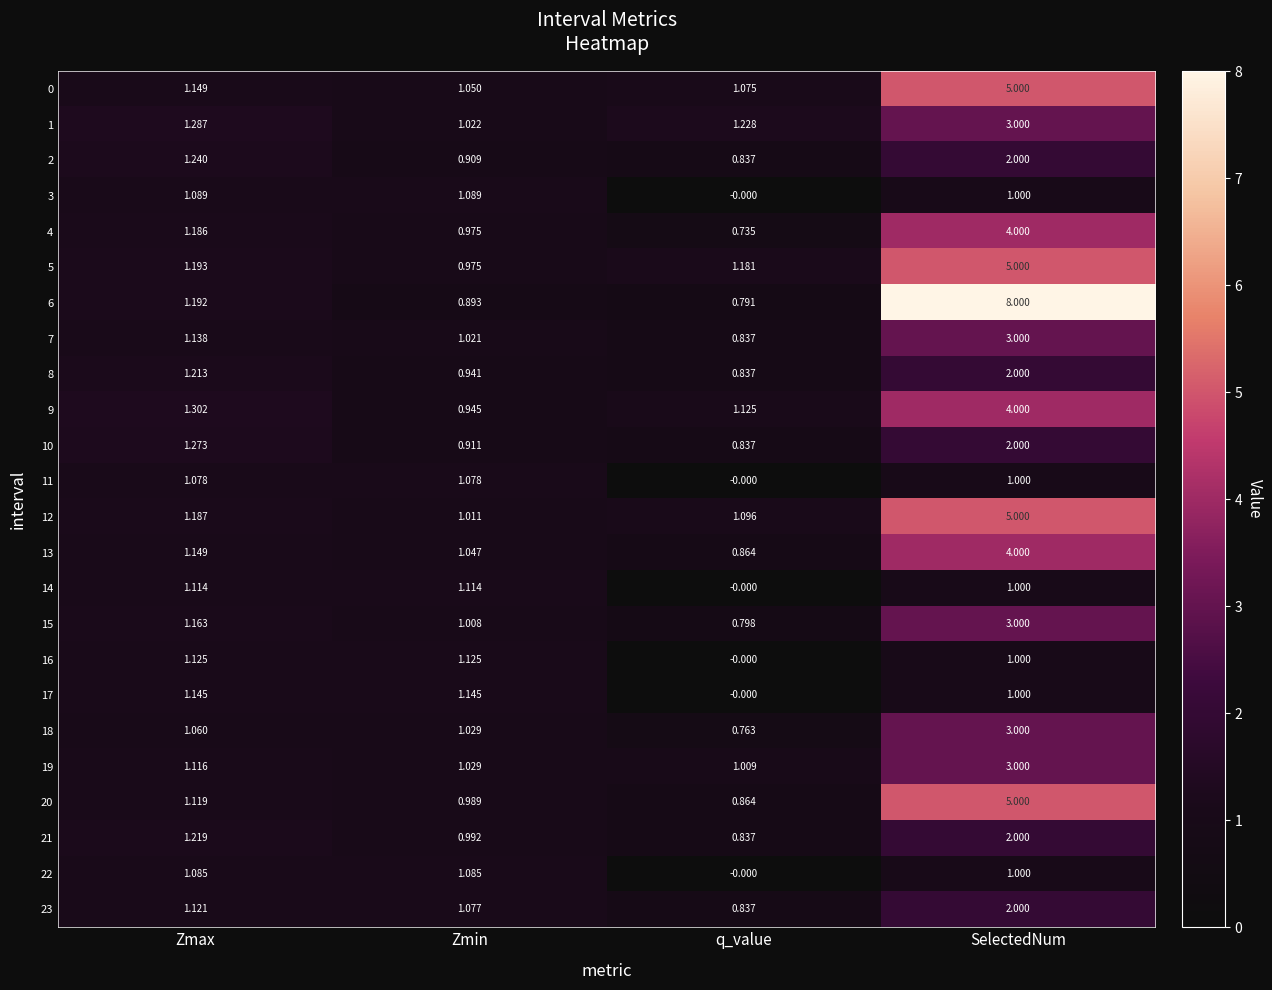

At which label is 4 closest to 2?

Zmax